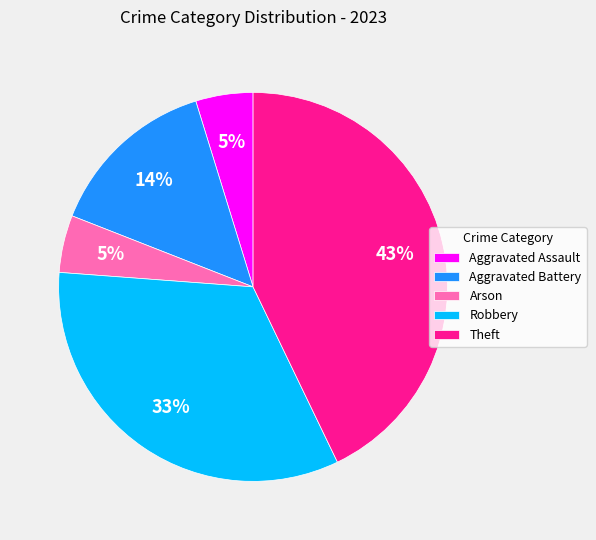

Which category has the biggest portion of the pie?

Theft